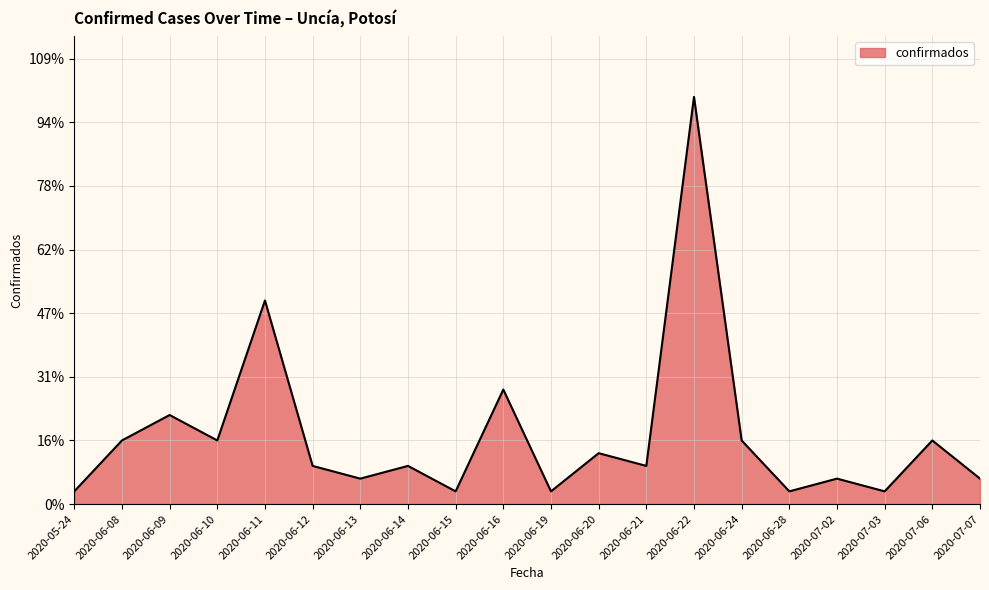

How many categories are shown in the chart?

20